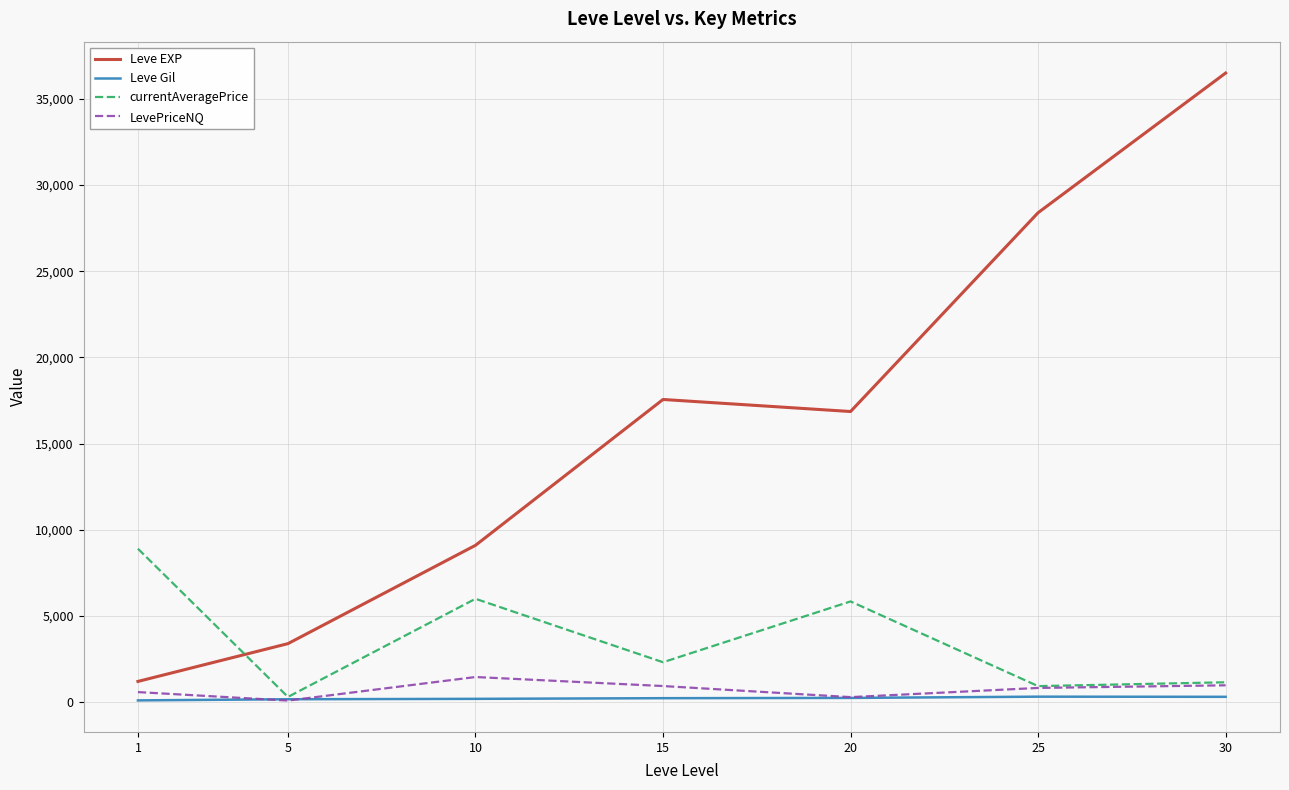

In Leve EXP, how many points are higher than both neighbors (excluding endpoints)?

1